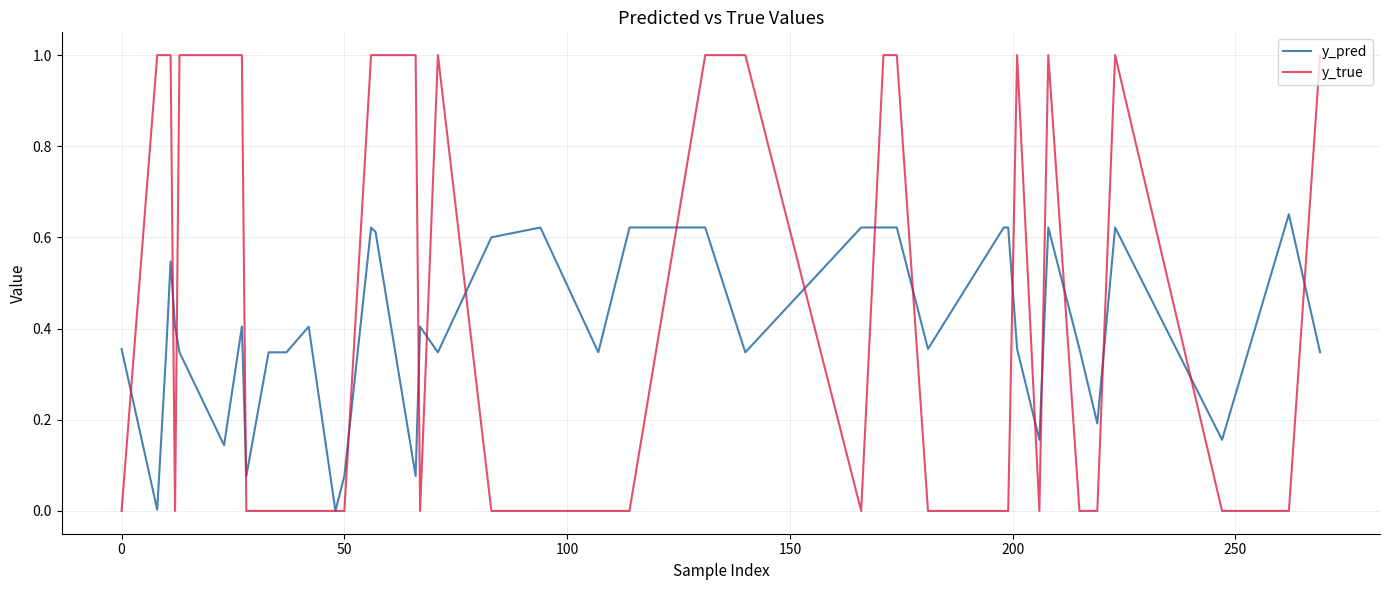

Which series has the largest total across all categories?

y_true